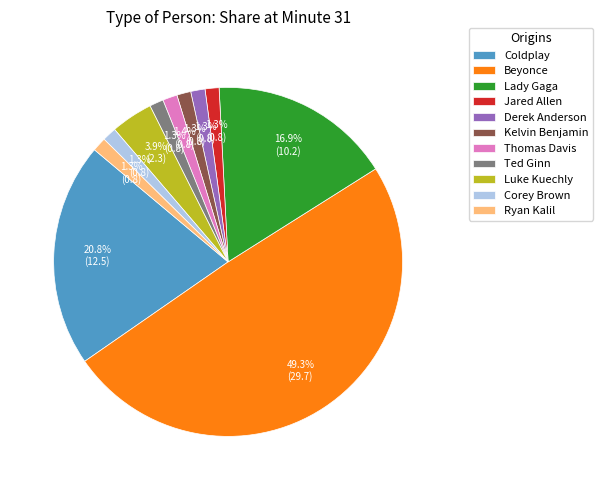

To the nearest percent, what is the difference between the largest and smallest slice percentages?

48%